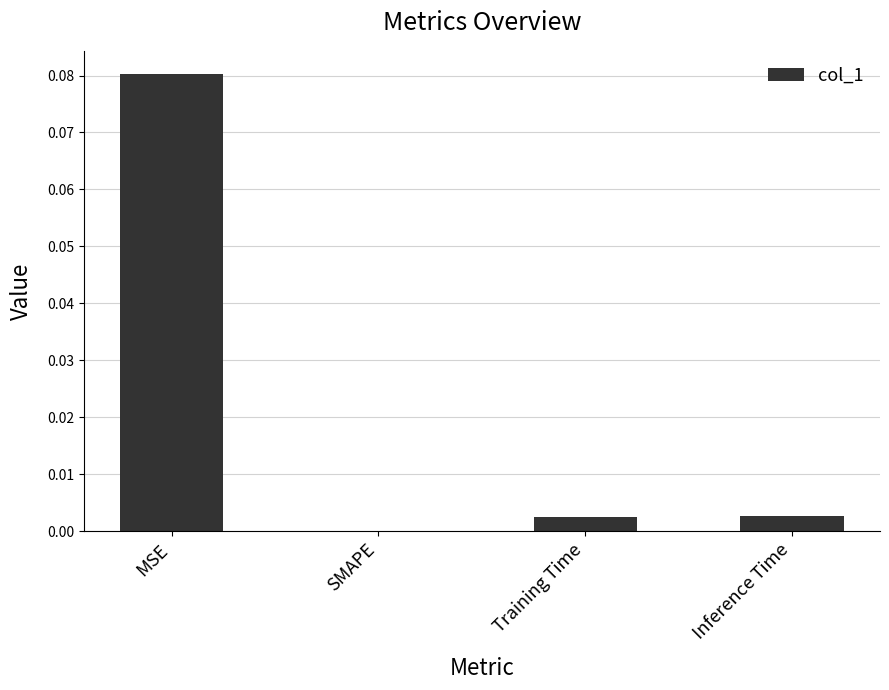

Is it true that the value at MSE is 0.0?

False